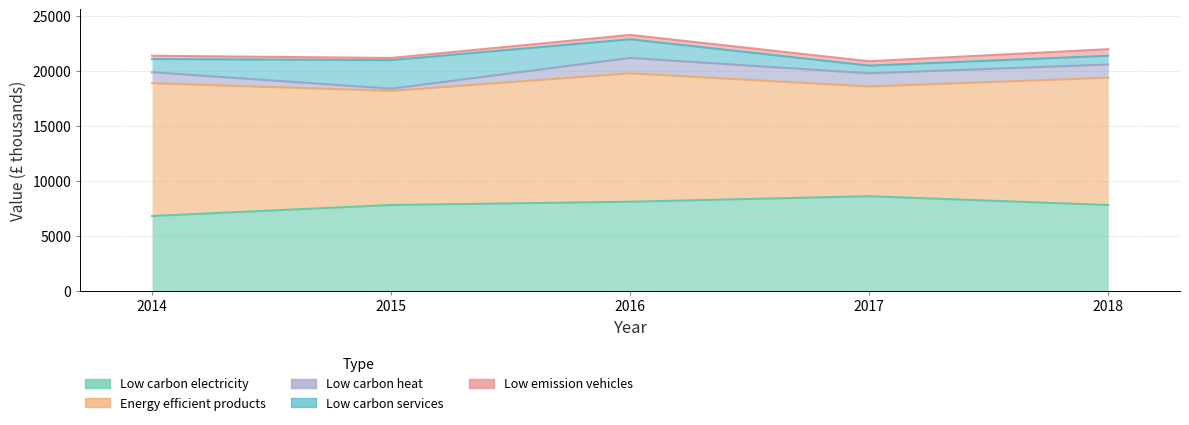

True or false: Low carbon services has a value of 445 at 2017.

False